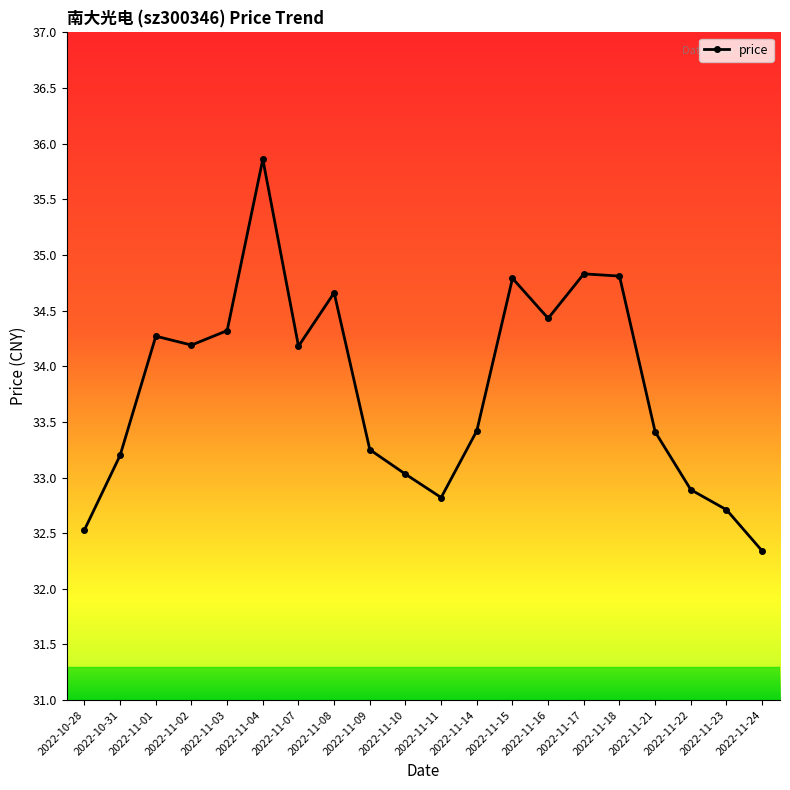

What position from the left is 2022-11-02?

4